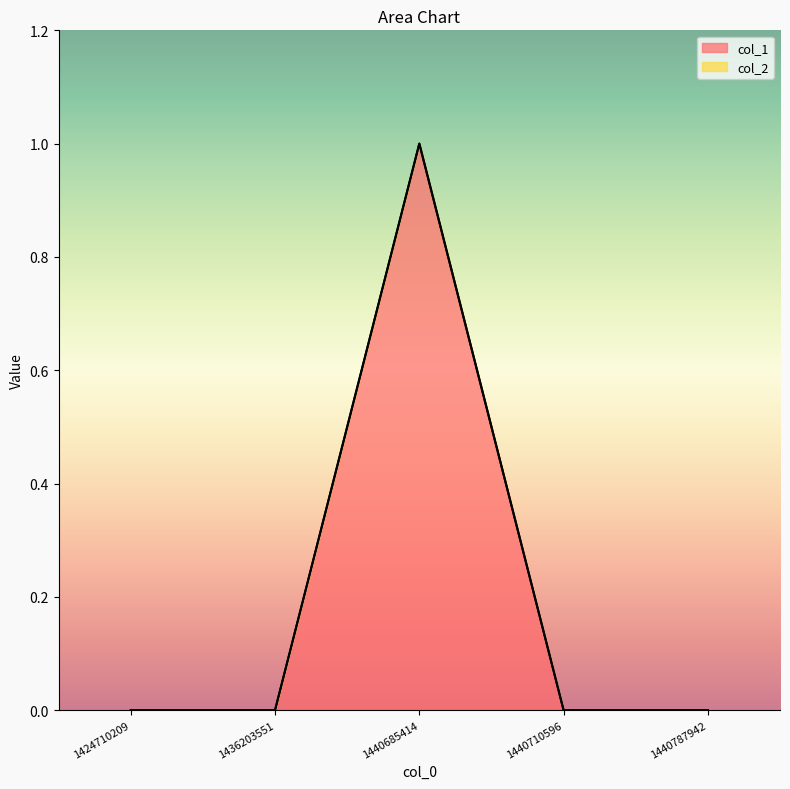

Reading left to right, what are all the values shown in this chart?

0	0	1	0	0